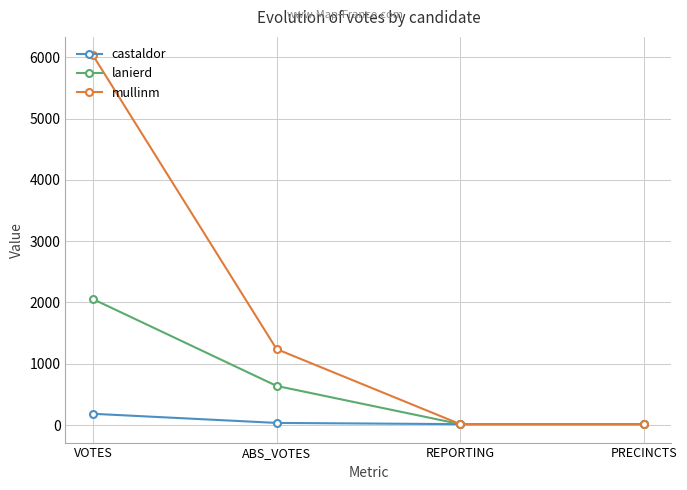

True or false: castaldor has more than 1 points higher than both neighbors.

False